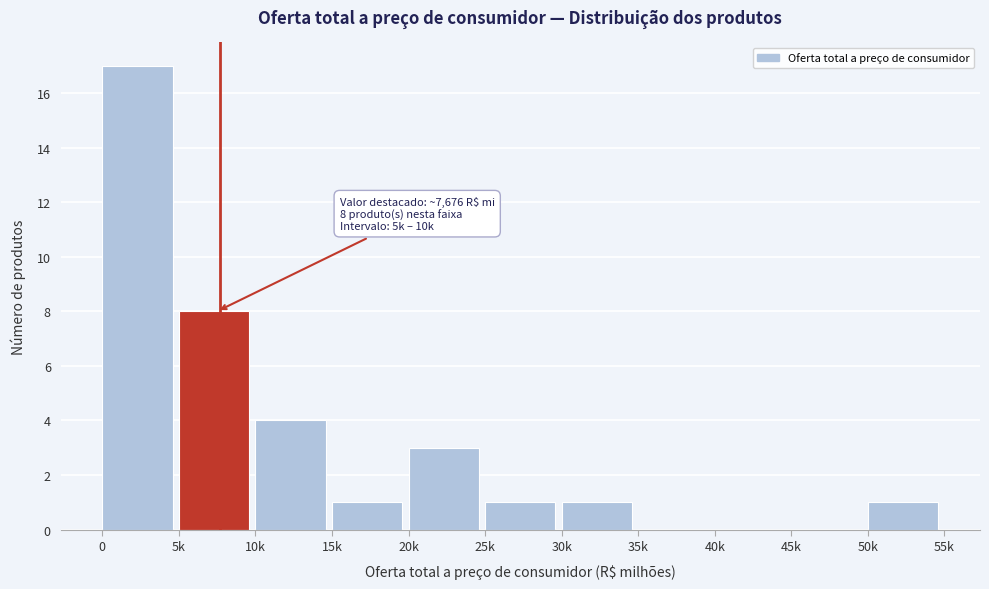

Reading left to right, what are all the values shown in this chart?

0=17	5k=8	10k=4	15k=1	20k=3	25k=1	30k=1	35k=0	40k=0	45k=0	50k=1